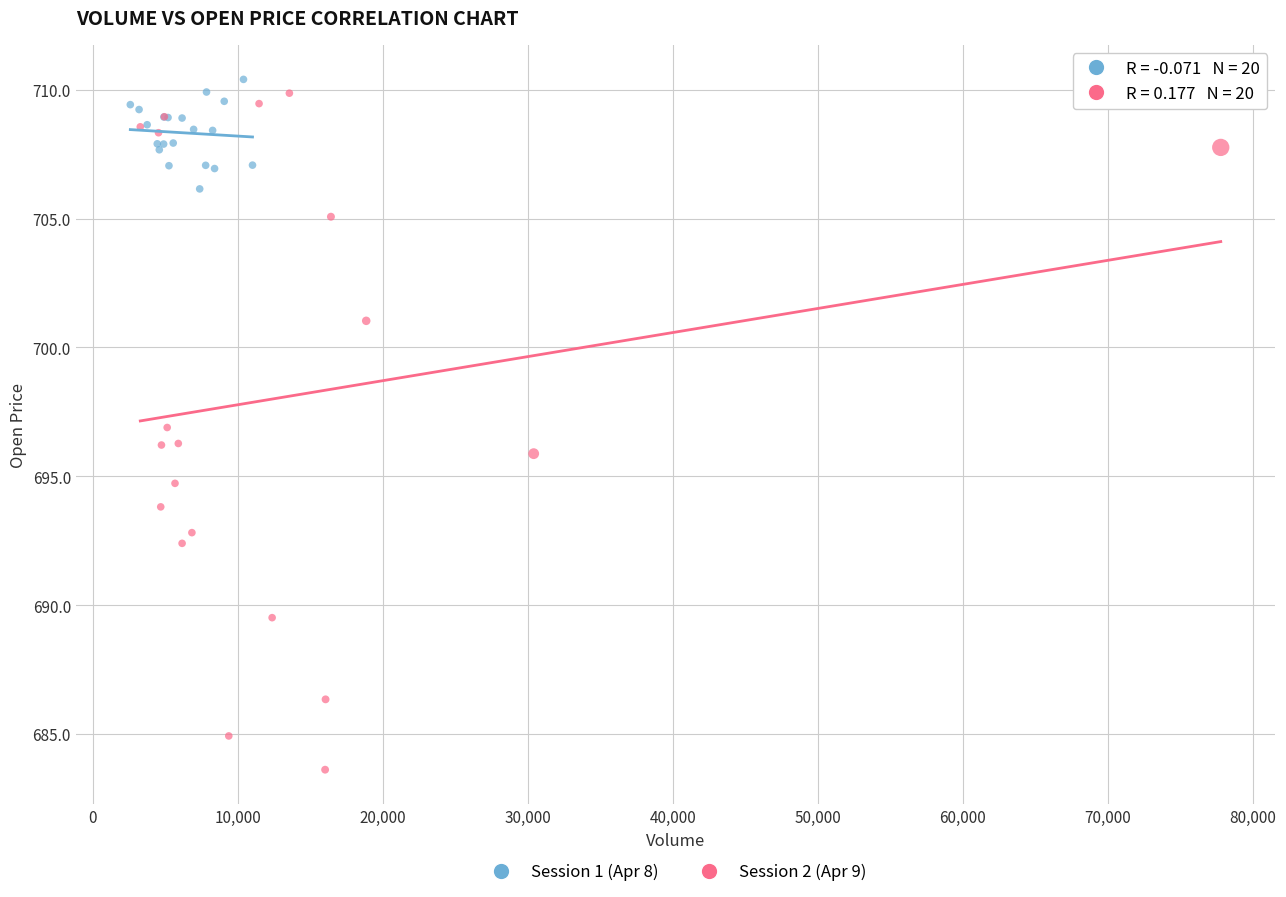

What are all the series names shown in the legend?

Session 1 (Apr 8), Session 2 (Apr 9)